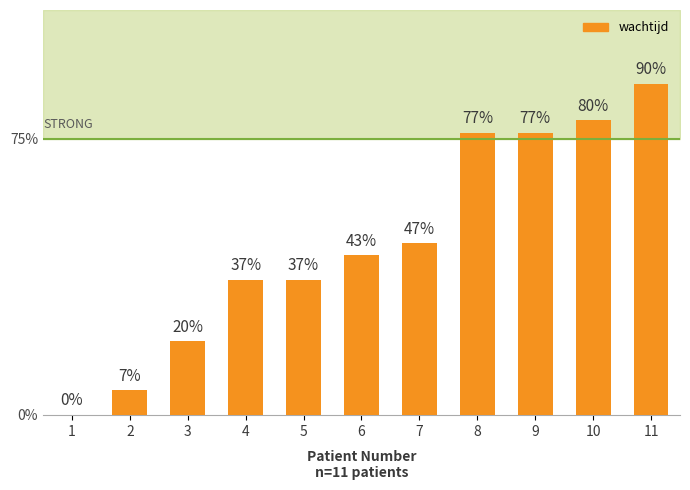

Are the bars horizontal?

No